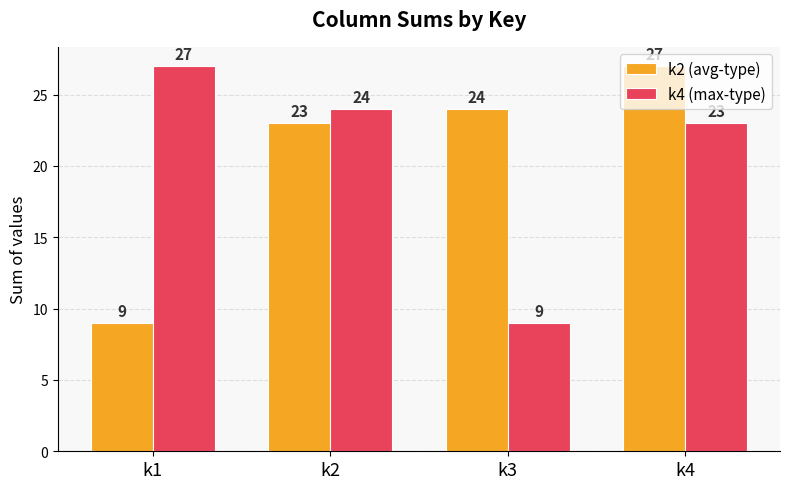

What is the difference between the maximum and second lowest values in the k4 (max-type) series?

4